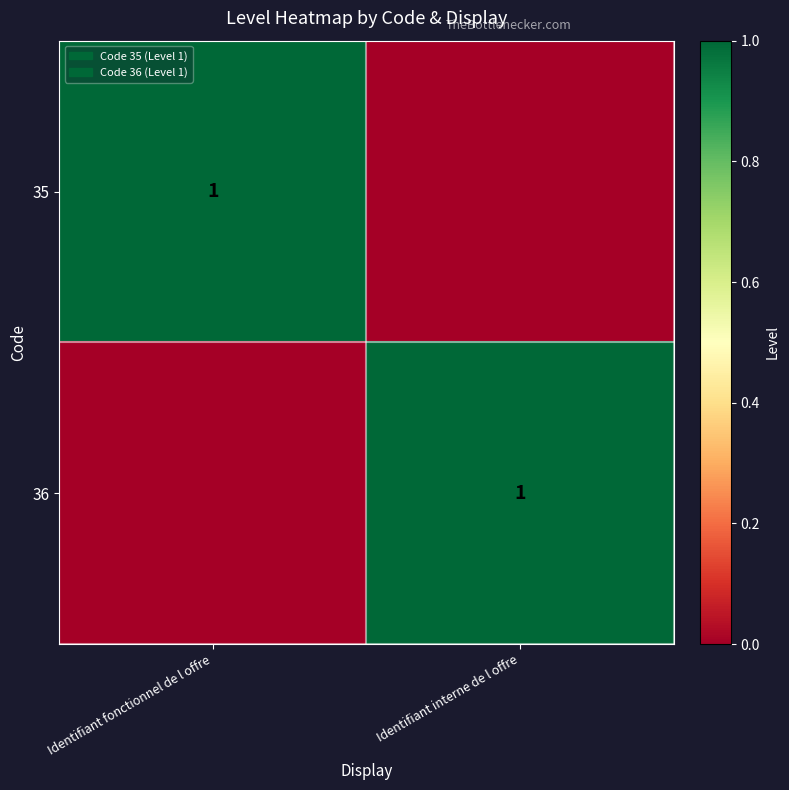

The value of 35 at Identifiant fonctionnel de l offre is 2. True or false?

False